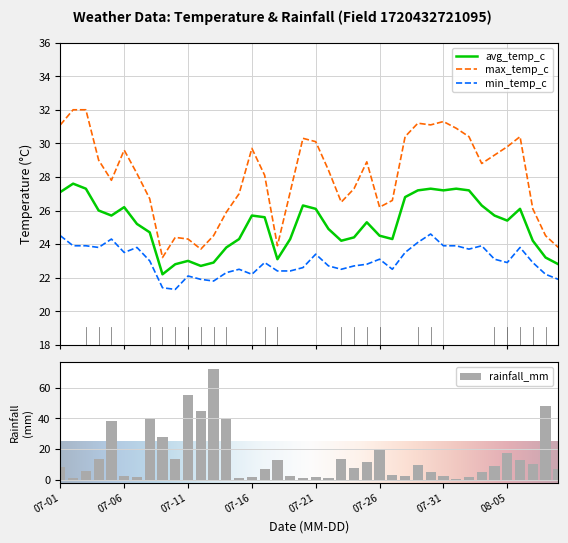

What is the sum of all rainfall_mm values?

579.5